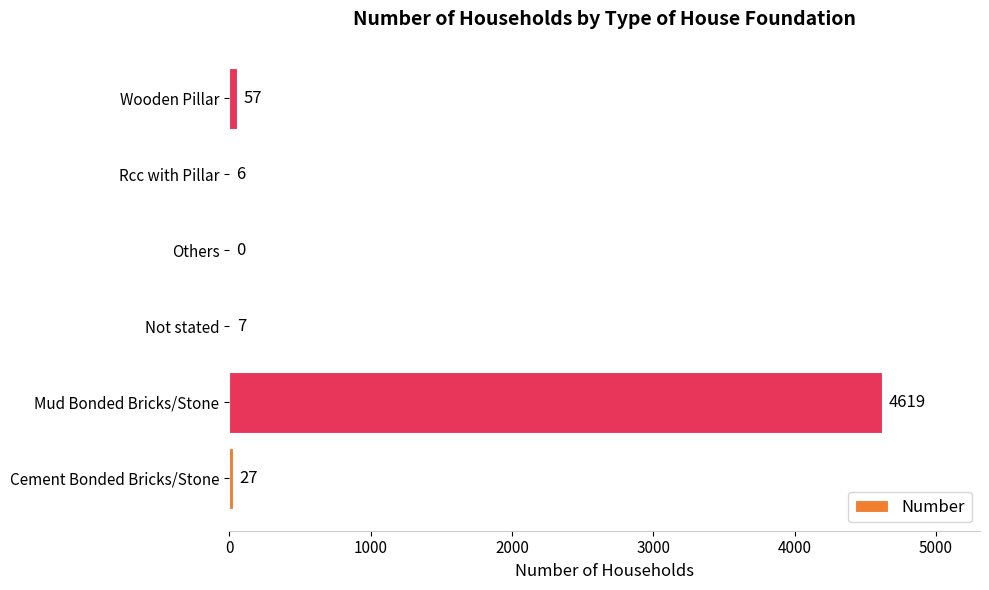

Are the bars grouped side by side (vs. stacked)?

No